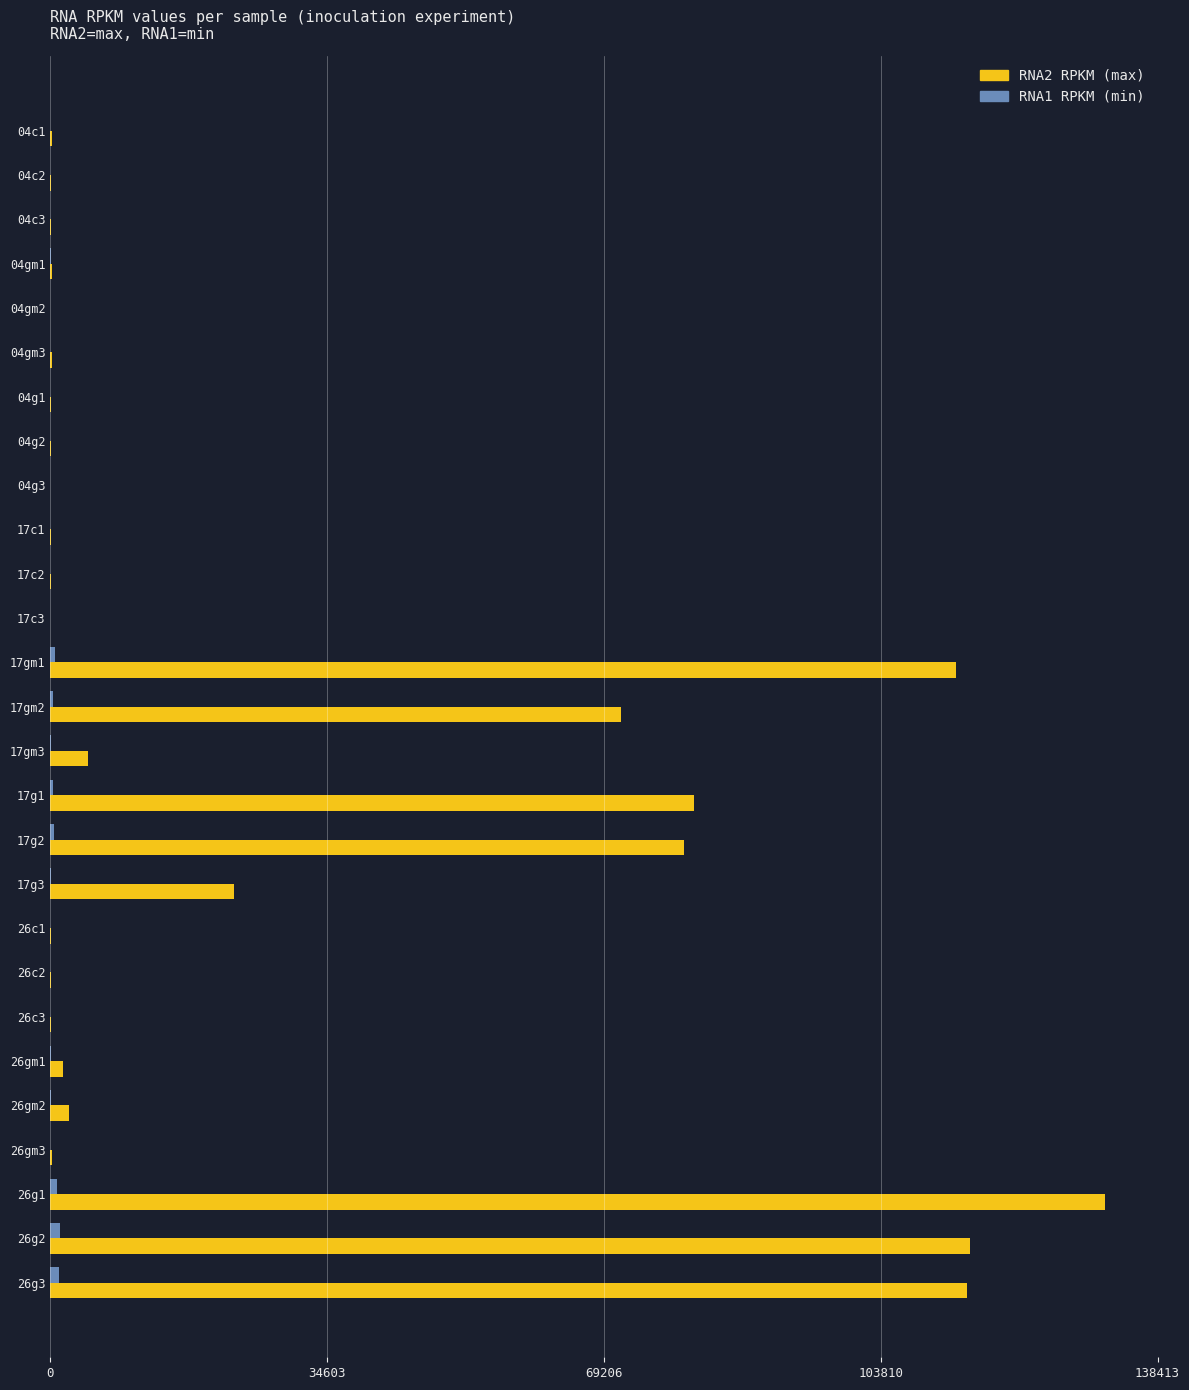

At which category is the sum across all series the highest?

26g1